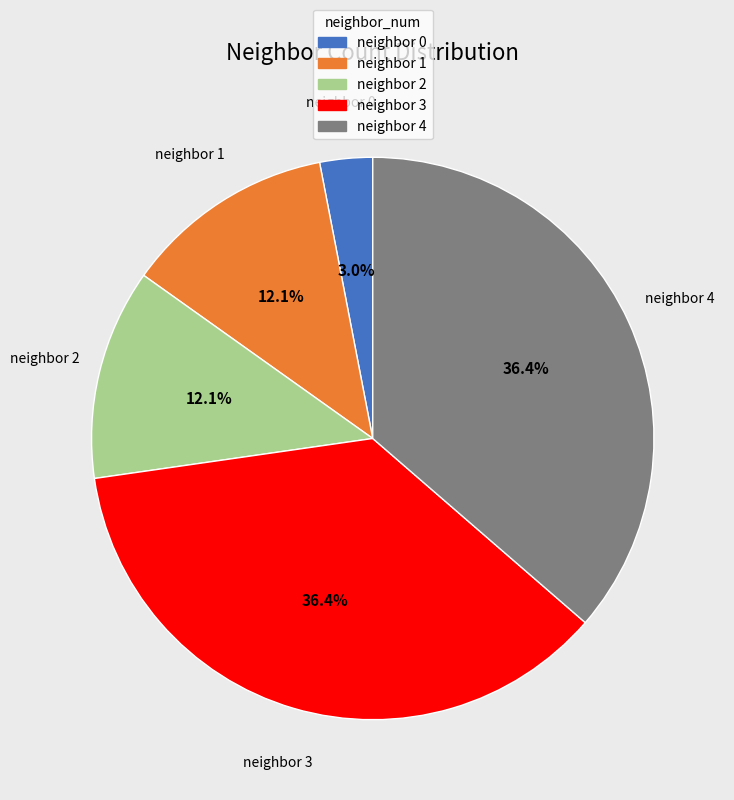

How many slices are in this pie chart?

5